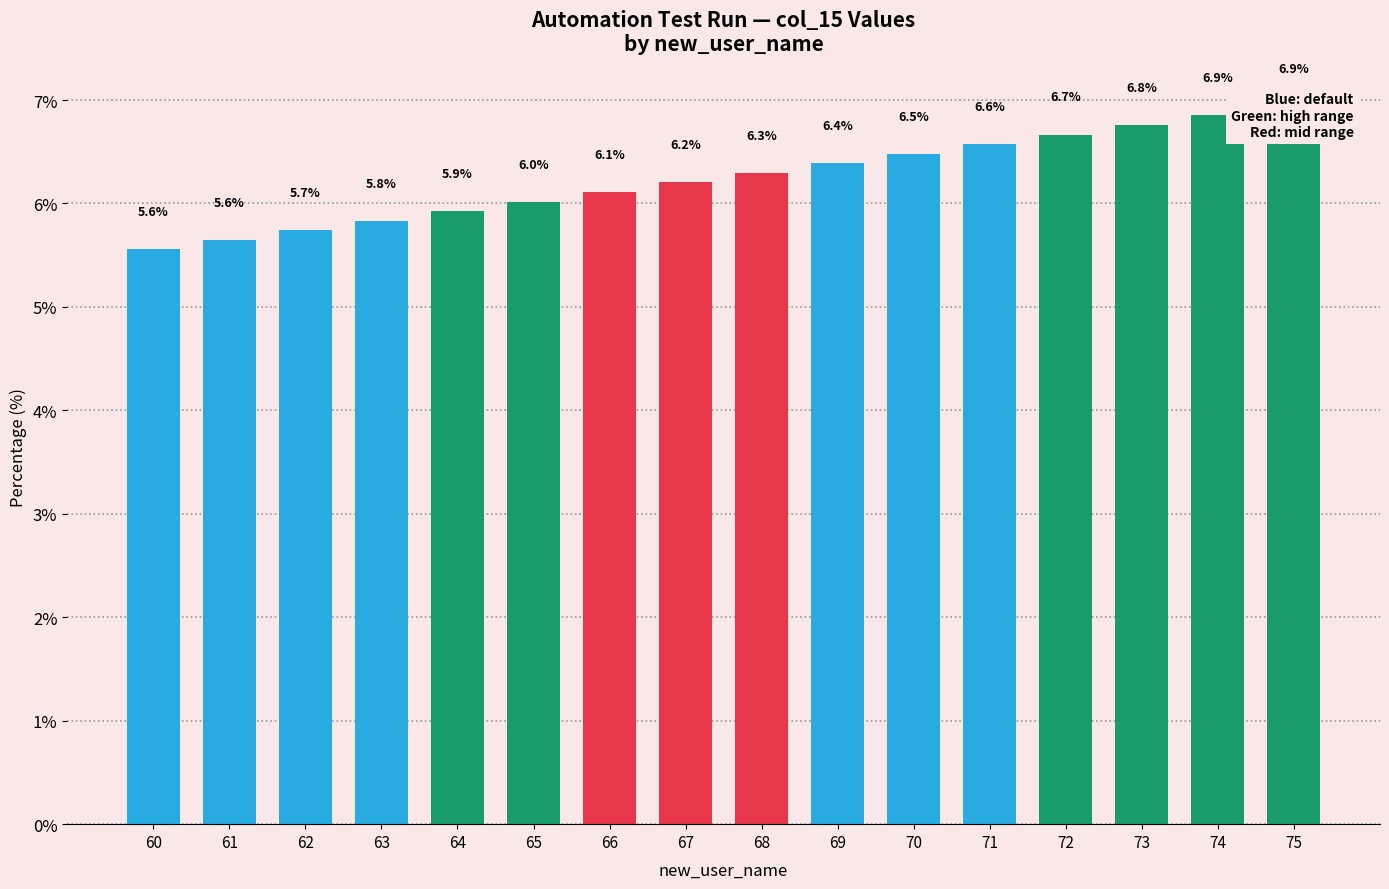

At which label is the value closest to 6?

65